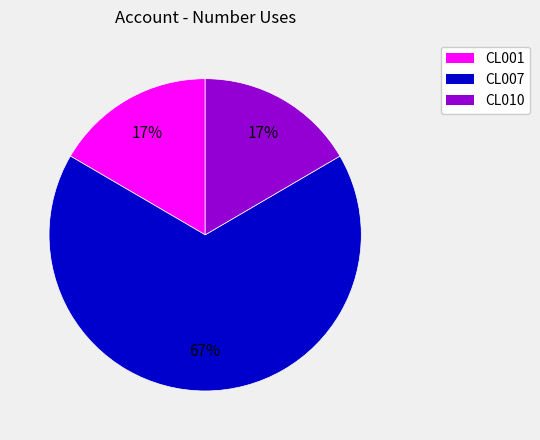

To the nearest percent, what portion does CL001 represent?

17%